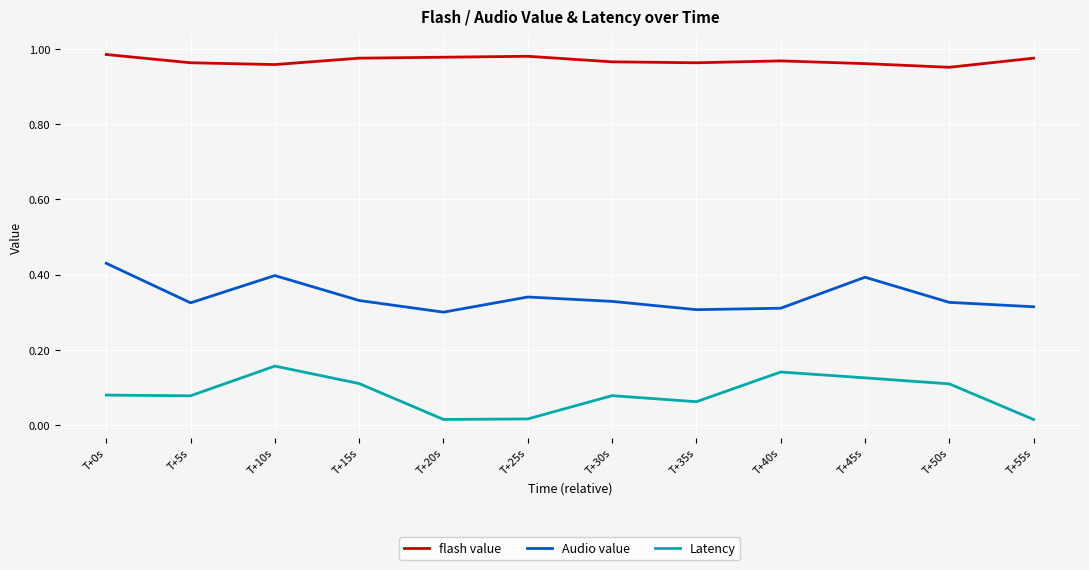

At T+45s, list the series in order from largest to smallest.

flash value, Audio value, Latency